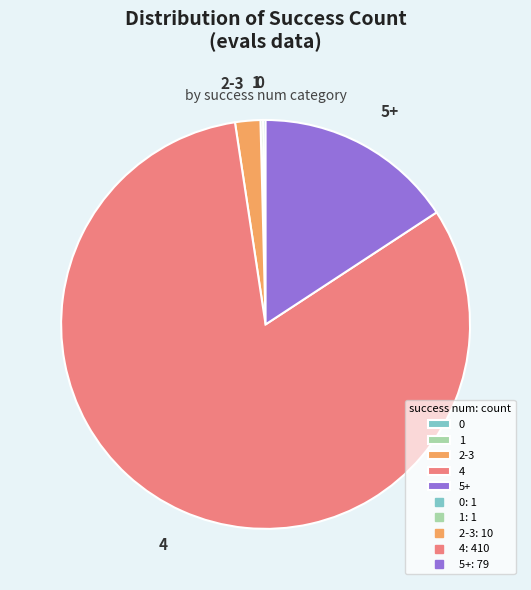

The 4 slice represents 76% of the pie. True or false?

False